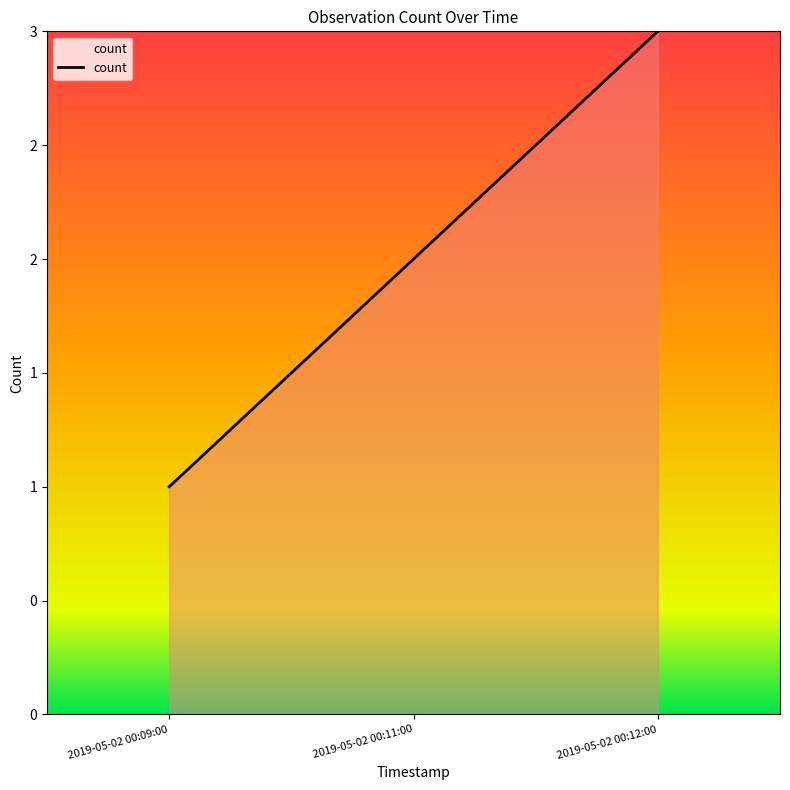

Does the chart have visible grid lines?

No